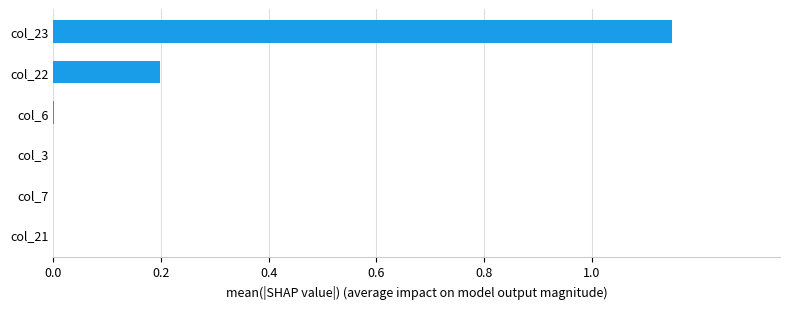

What is the sum of all values?

1.3